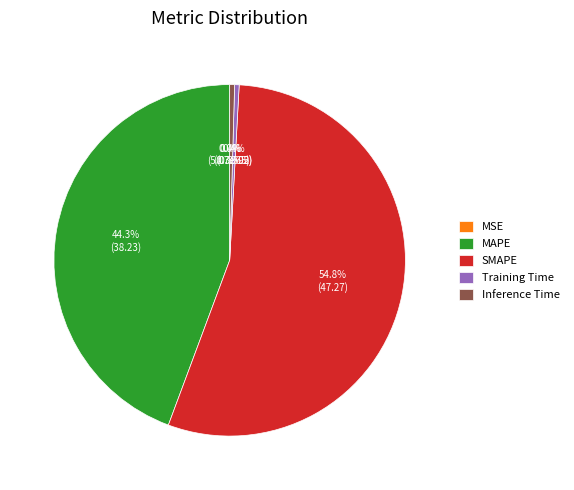

To the nearest percent, what is the difference between the largest and smallest slice percentages?

55%